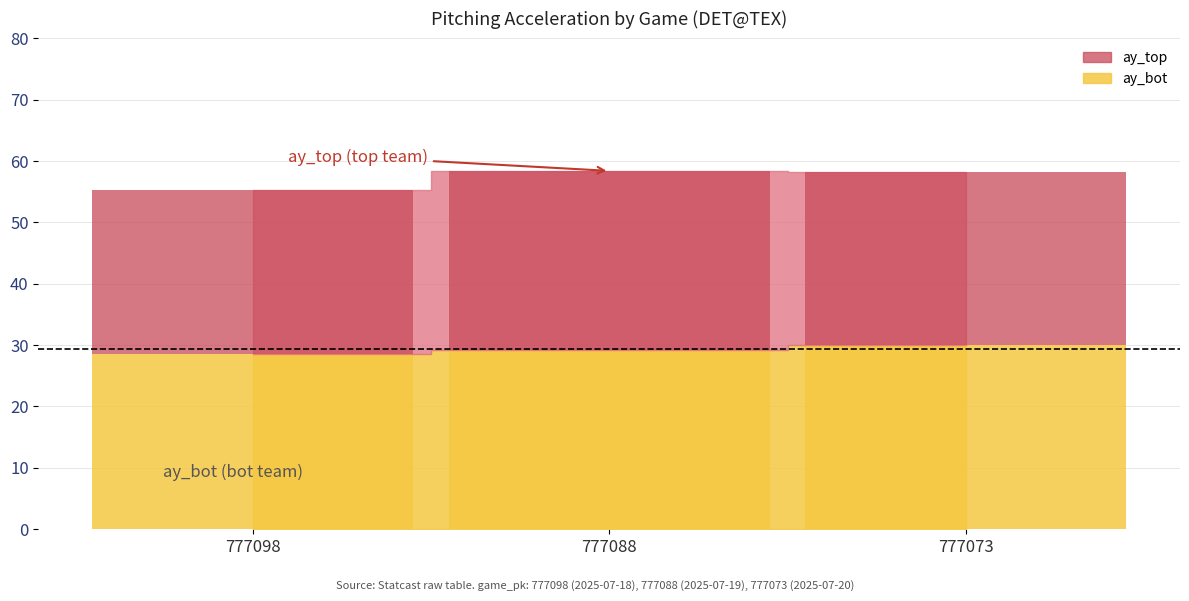

What is the value of the ay_top bar at the 3rd from the left?

28.1